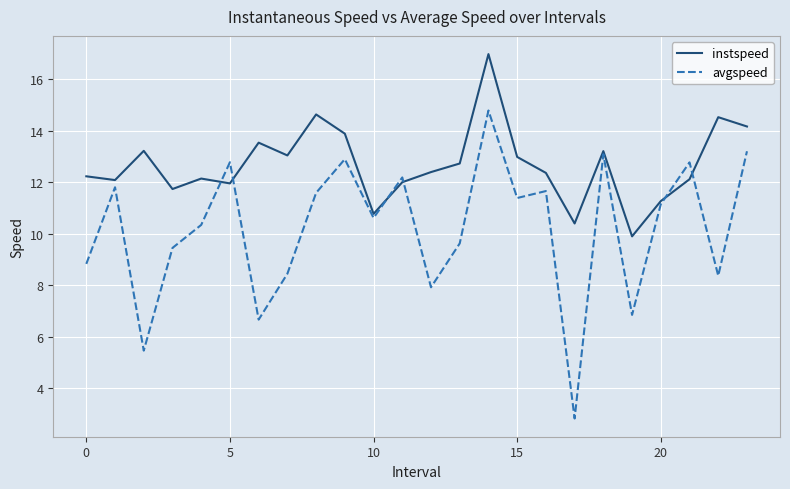

Which series has the largest total across all categories?

instspeed